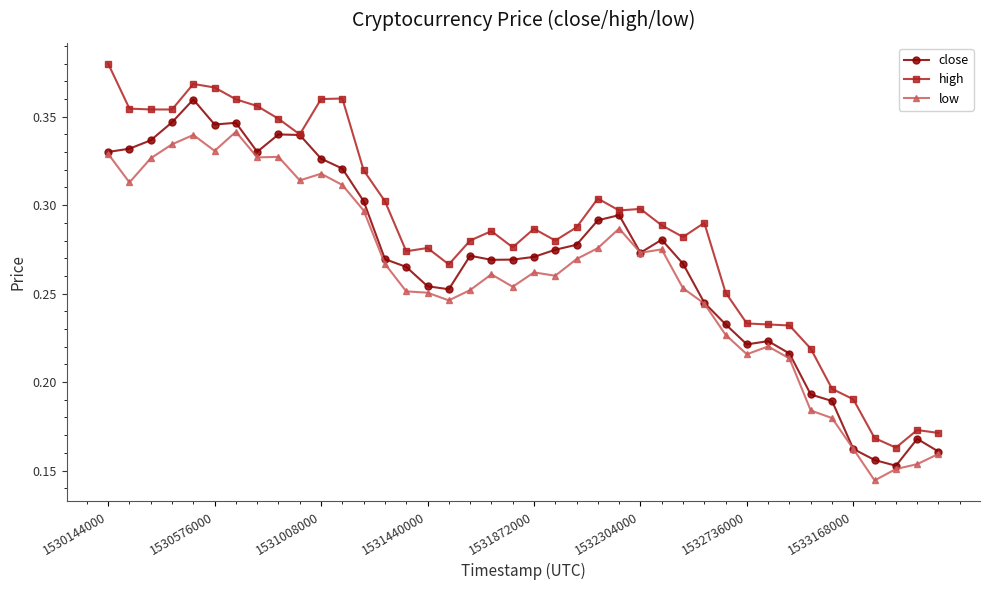

How many categories are shown in the chart?

40